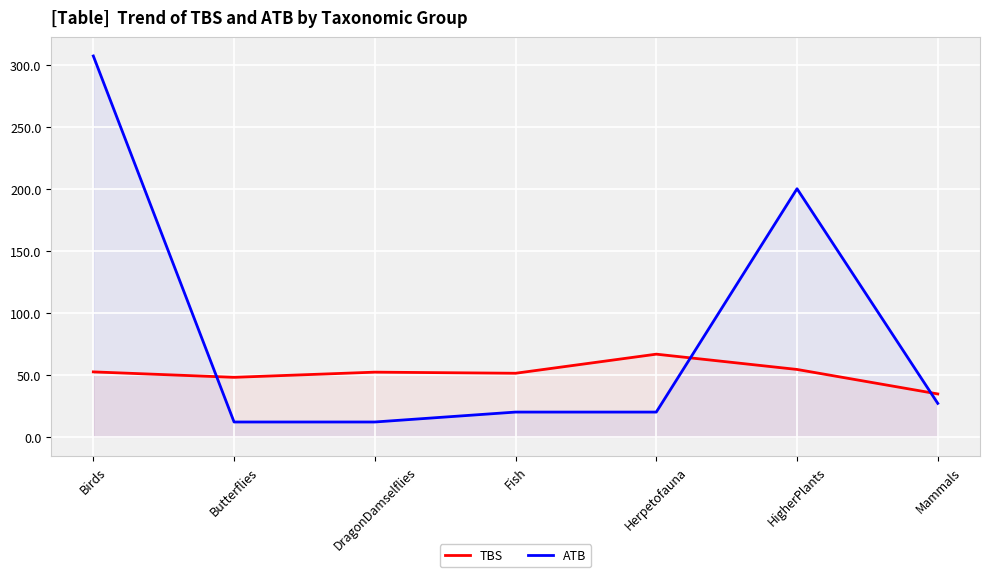

What is the label of the 5th point from the right?

DragonDamselflies